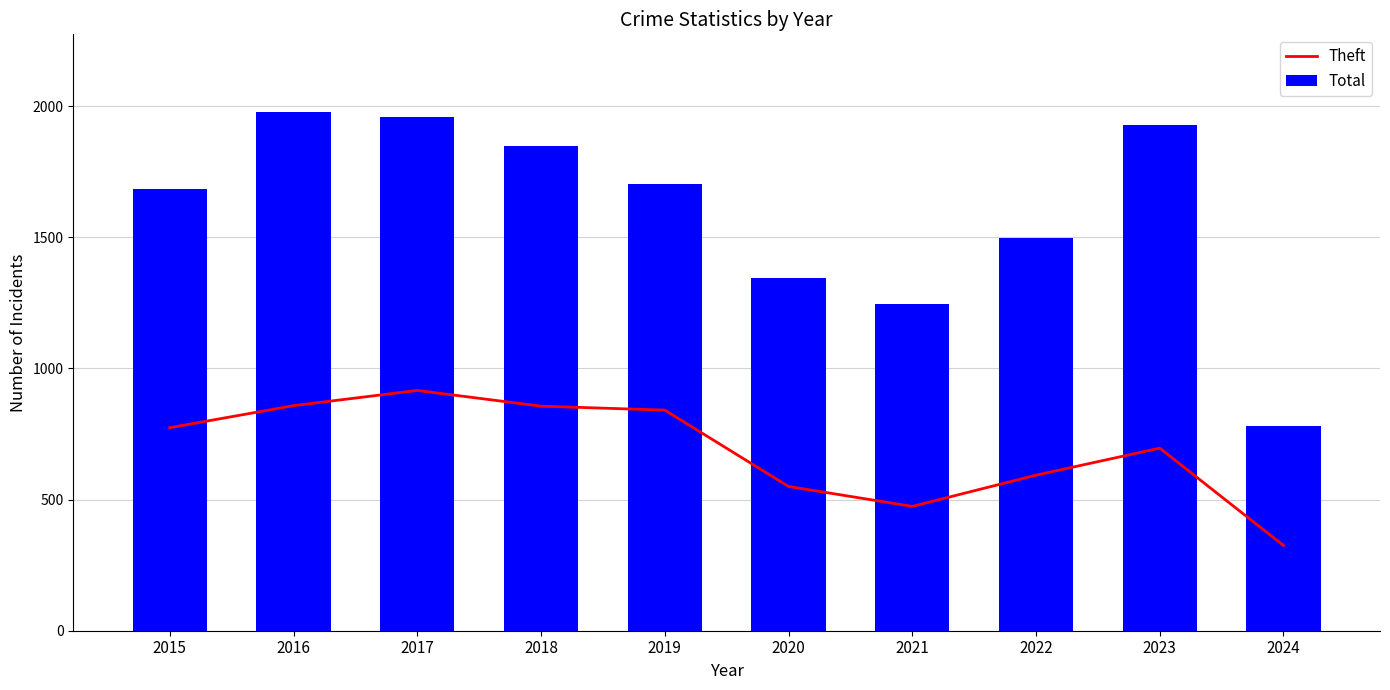

Count the number of data series in this chart.

2